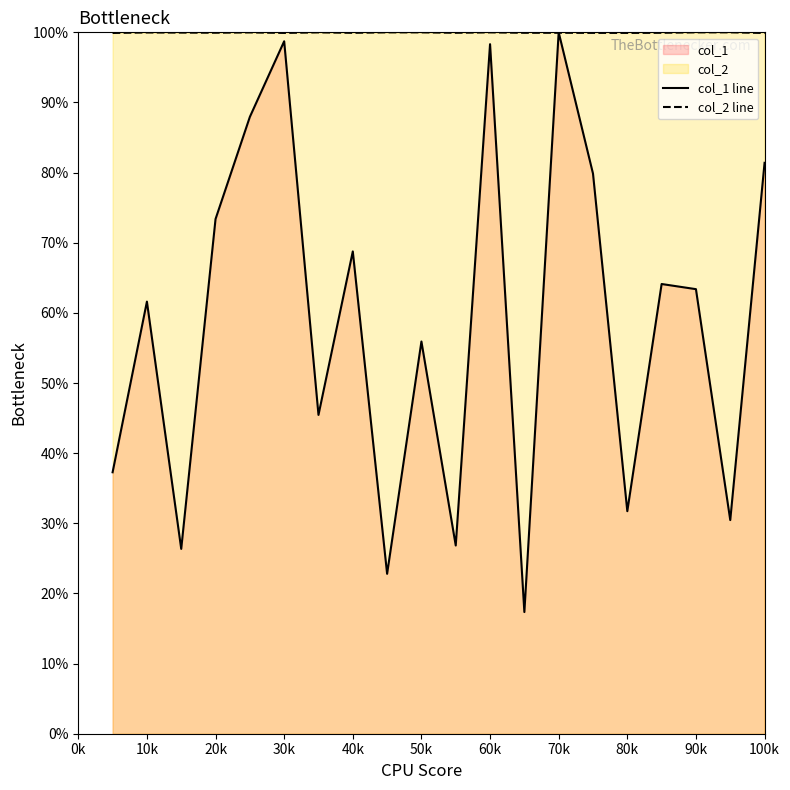

Which series ends up on top after the final intersection of col_1 and col_2?

col_2